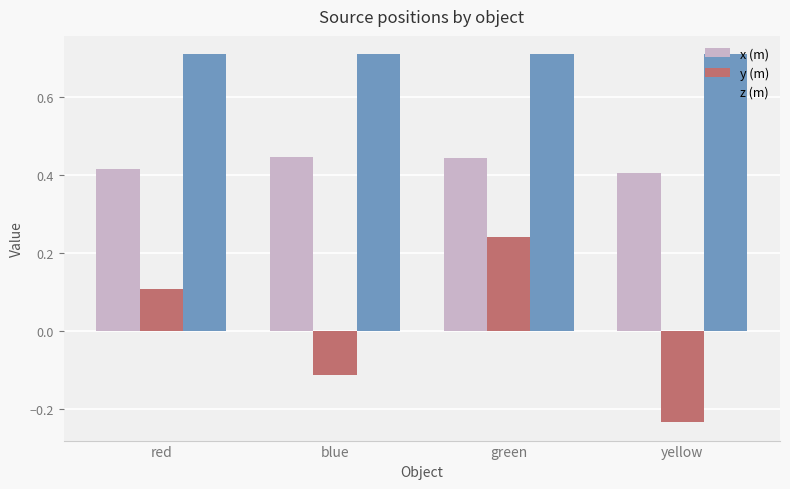

Count the y (m) values in the range 0 to 1.

2